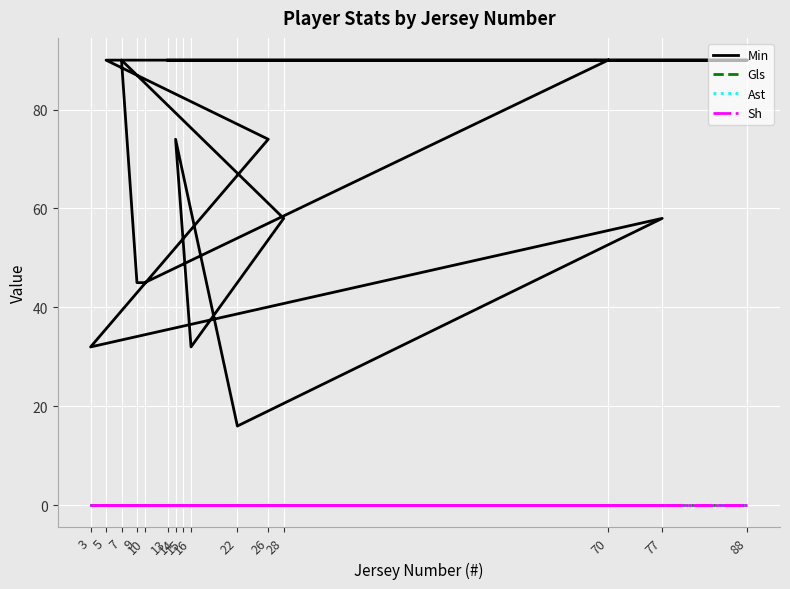

Reading left to right, what are all the values shown in this chart?

Min: 90	45	45	90	58	32	74	16	58	32	74	90	90	90	90
Gls: 0	0	0	0	0	0	0	0	0	0	0	0	0	0	0
Ast: 0	0	0	0	0	0	0	0	0	0	0	0	0	0	0
Sh: 0	0	0	0	0	0	0	0	0	0	0	0	0	0	0